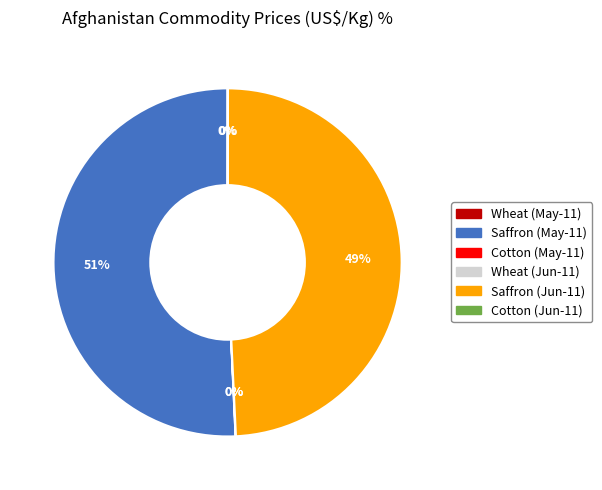

True or false: Saffron (May-11) accounts for 60% of the total.

False